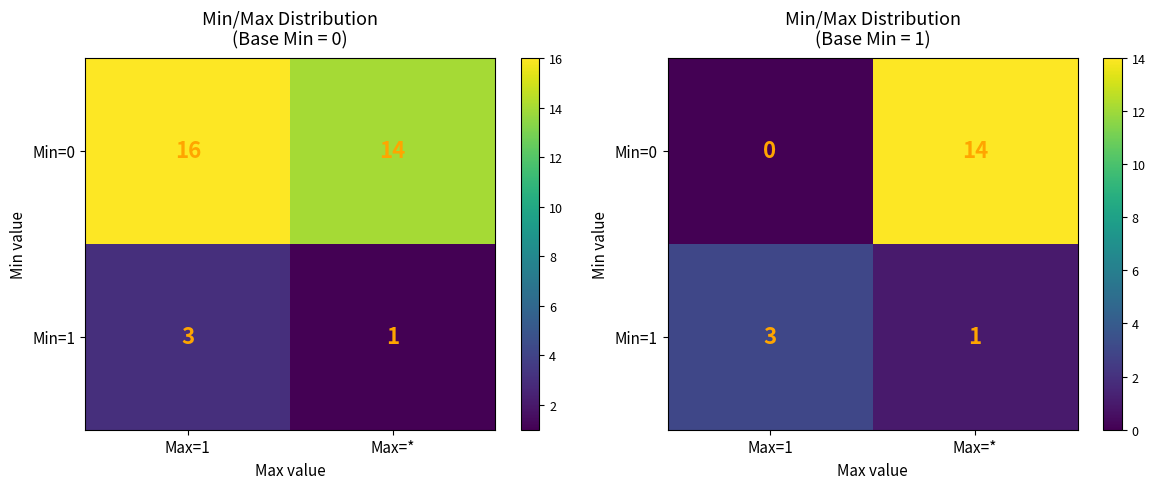

Count the Min=1 values in the range 1 to 3.

2